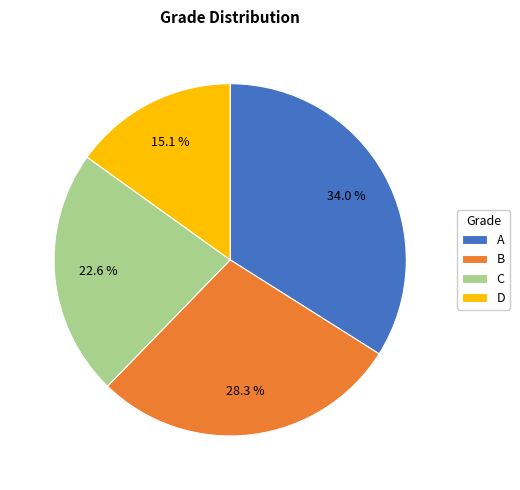

Is it true that C is 14% of the pie?

False